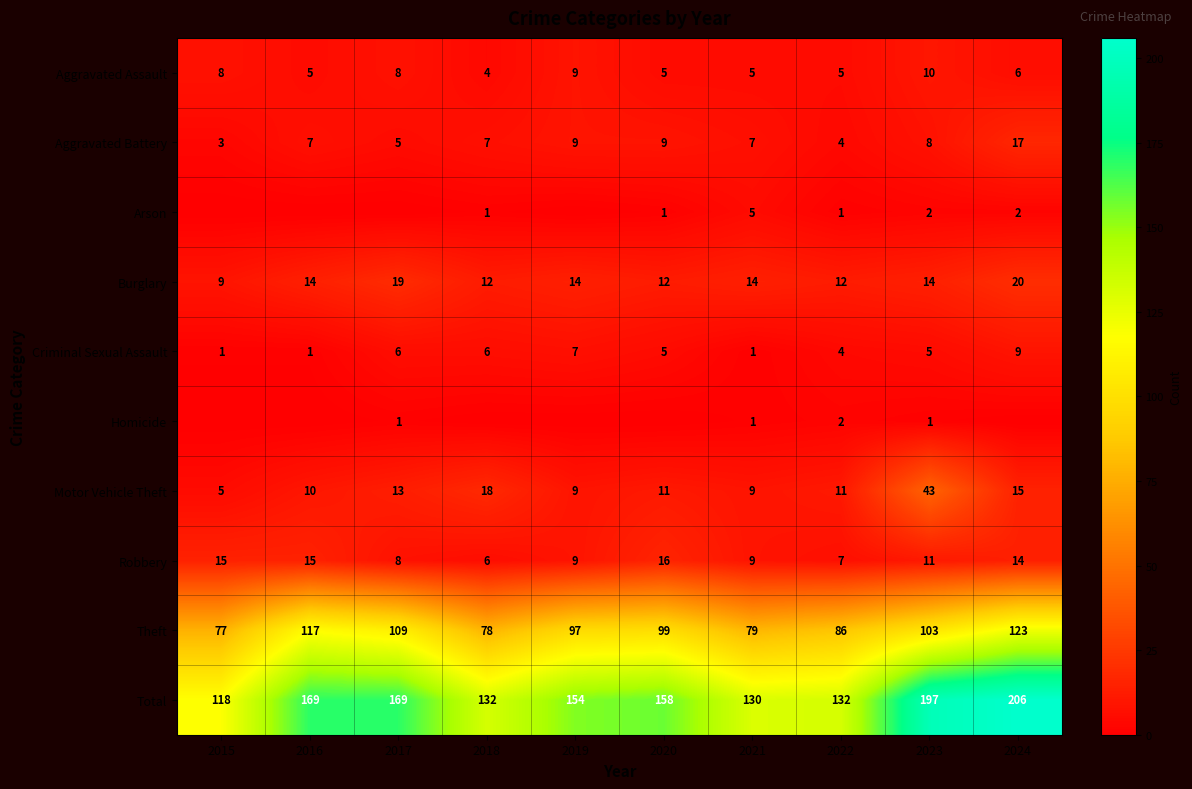

Is the value of Criminal Sexual Assault at 2023 greater than the value of Total at 2023?

No